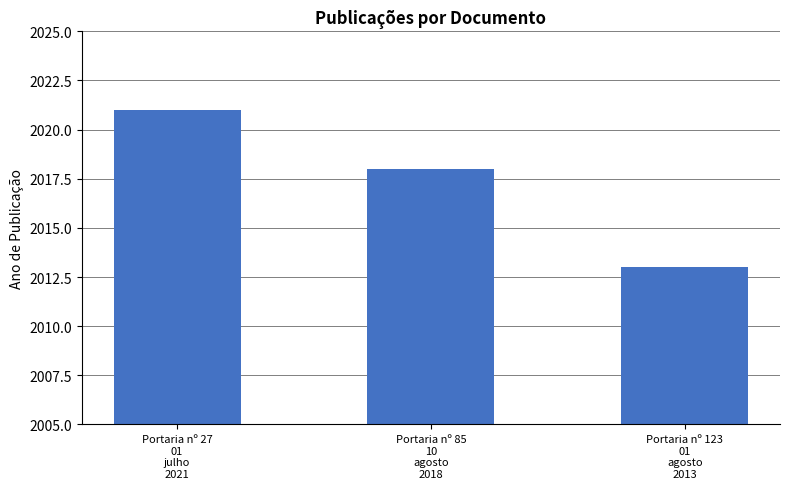

What is the average value?

2017